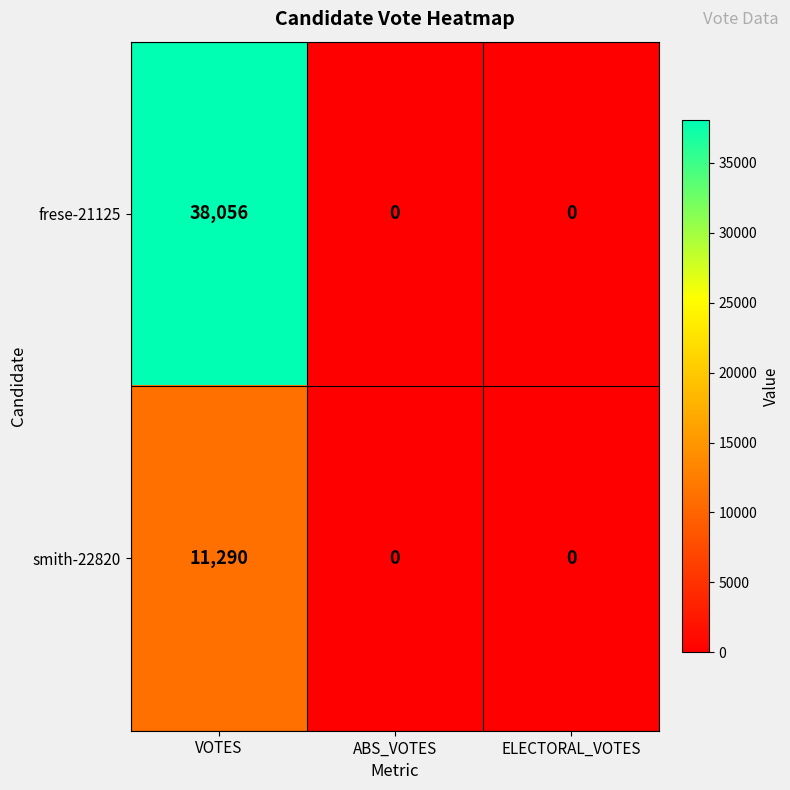

Rank the series by their maximum value, from lowest to highest.

smith-22820, frese-21125